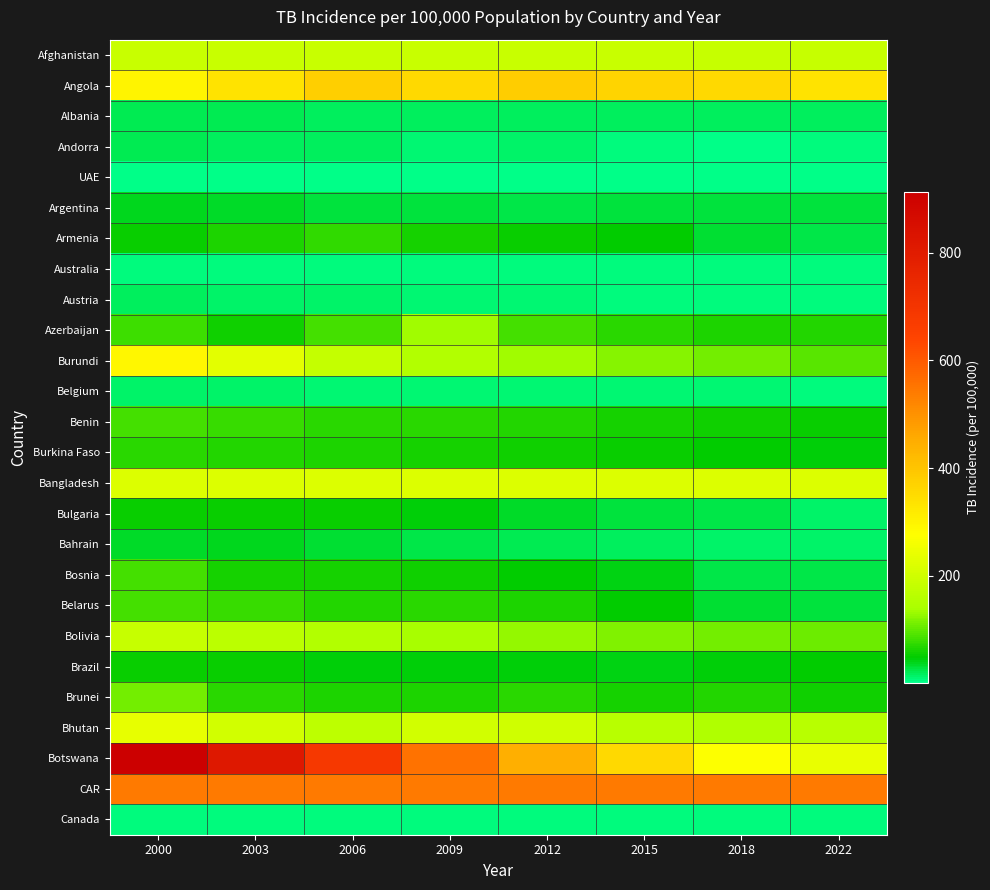

What is the greatest value displayed?

914.0